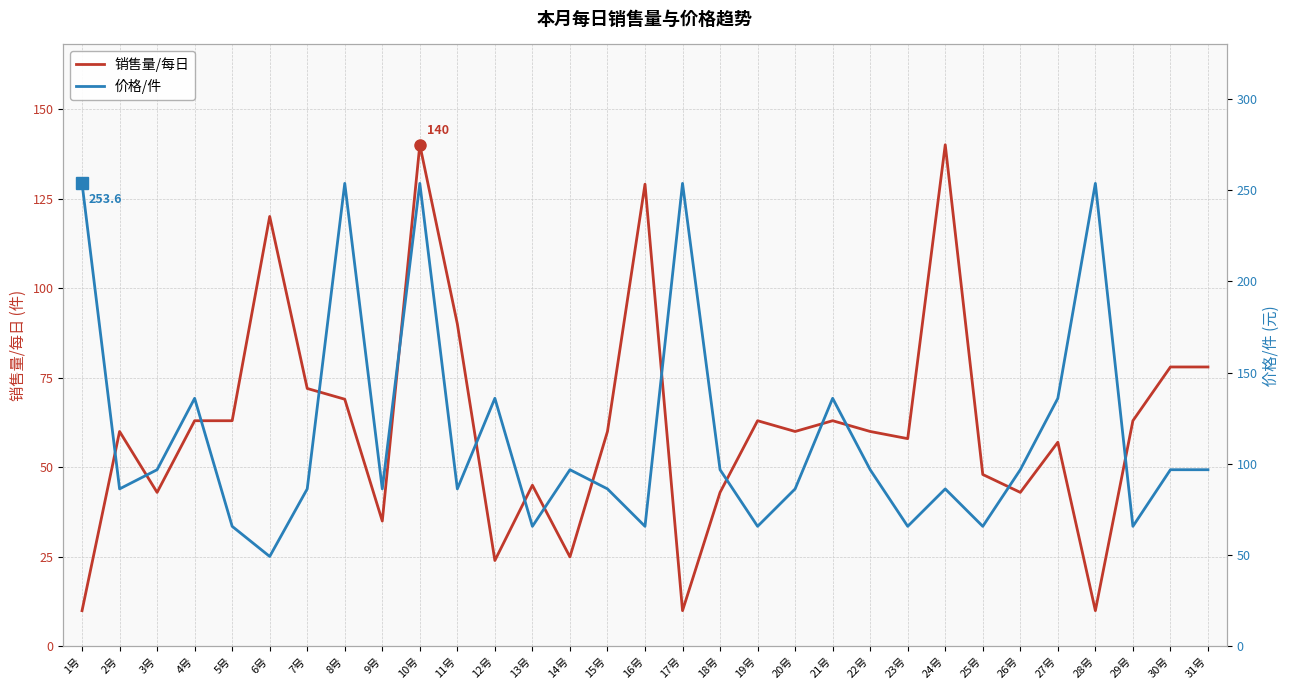

Reading left to right, list all the values displayed in this chart.

销售量/每日: 1号=10.0	2号=60.0	3号=43.0	4号=63.0	5号=63.0	6号=120.0	7号=72.0	8号=69.0	9号=35.0	10号=140.0	11号=90.0	12号=24.0	13号=45.0	14号=25.0	15号=60.0	16号=129.0	17号=10.0	18号=43.0	19号=63.0	20号=60.0	21号=63.0	22号=60.0	23号=58.0	24号=140.0	25号=48.0	26号=43.0	27号=57.0	28号=10.0	29号=63.0	30号=78.0	31号=78.0
价格/件: 1号=253.6	2号=86.3	3号=96.8	4号=135.9	5号=65.8	6号=49.3	7号=86.3	8号=253.6	9号=86.3	10号=253.6	11号=86.3	12号=135.9	13号=65.8	14号=96.8	15号=86.3	16号=65.8	17号=253.6	18号=96.8	19号=65.8	20号=86.3	21号=135.9	22号=96.8	23号=65.8	24号=86.3	25号=65.8	26号=96.8	27号=135.9	28号=253.6	29号=65.8	30号=96.8	31号=96.8